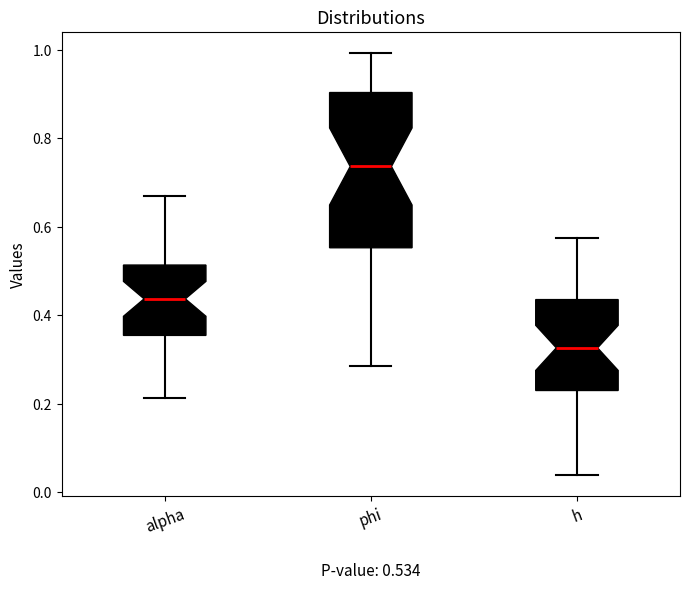

Comparing the boxes themselves (not the whiskers), which one is the tallest?

phi